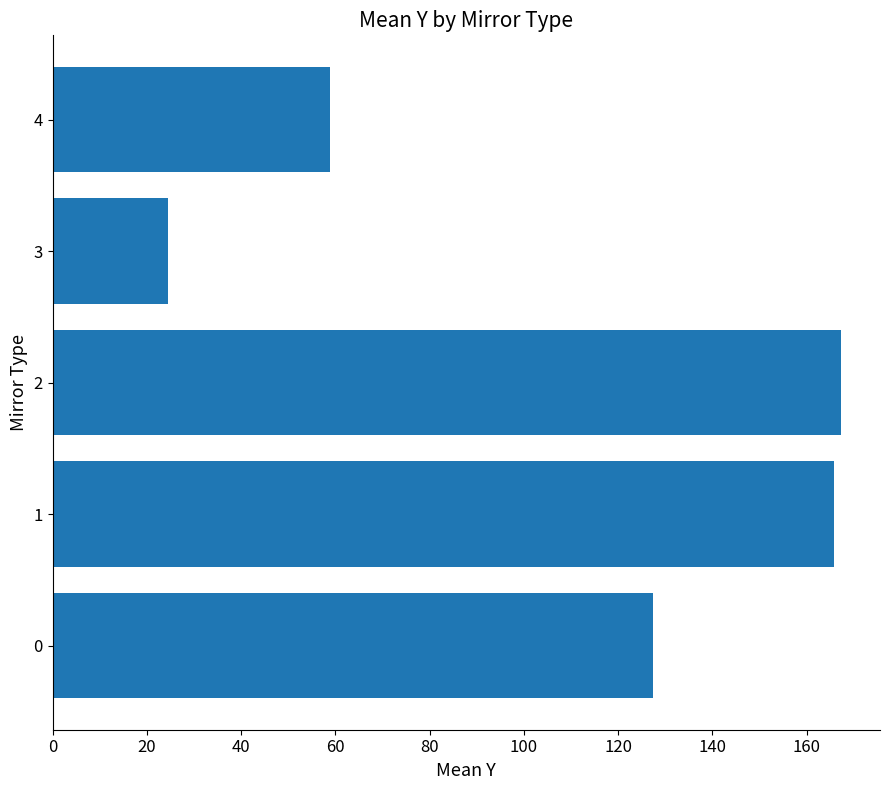

What is the ratio of the value at 4 to the value at 1?

0.4